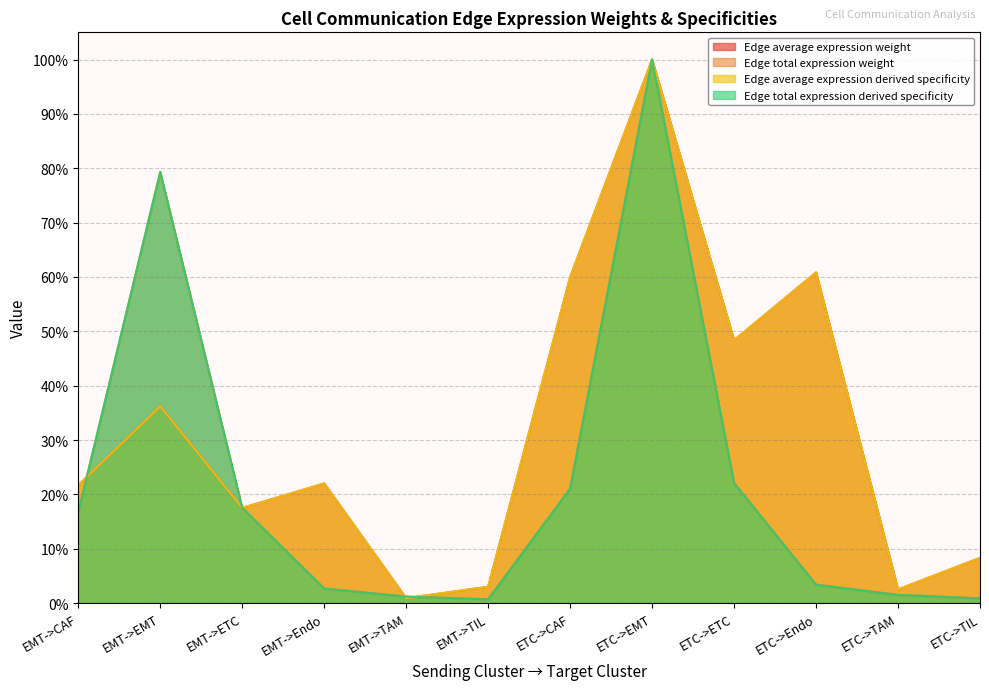

What are all the series names shown in the legend?

Edge average expression weight, Edge total expression weight, Edge average expression derived specificity, Edge total expression derived specificity